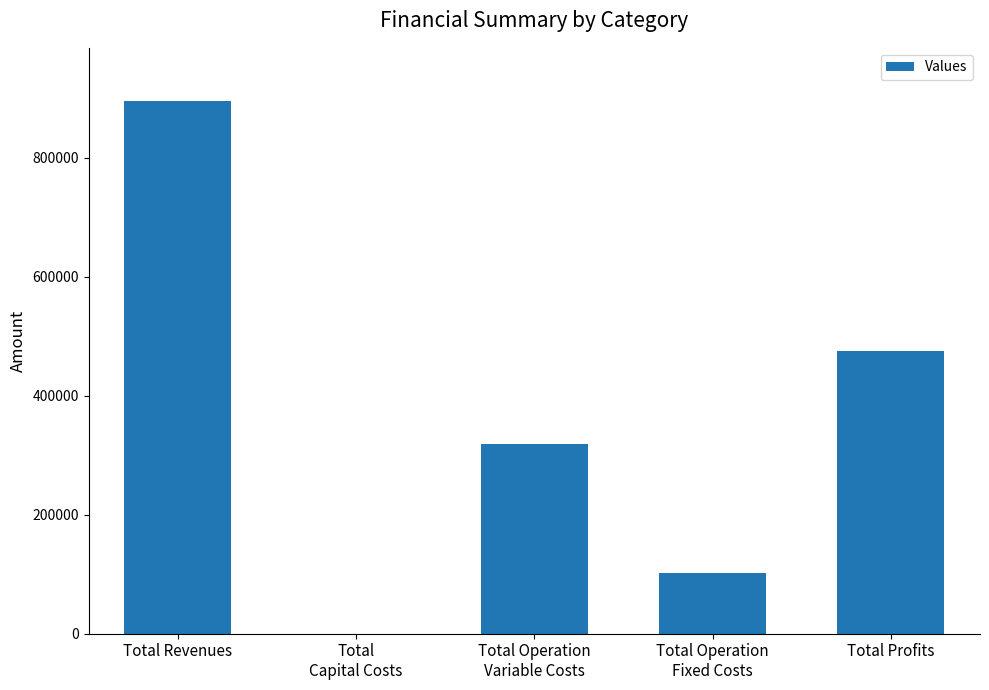

How many positive values are there?

4